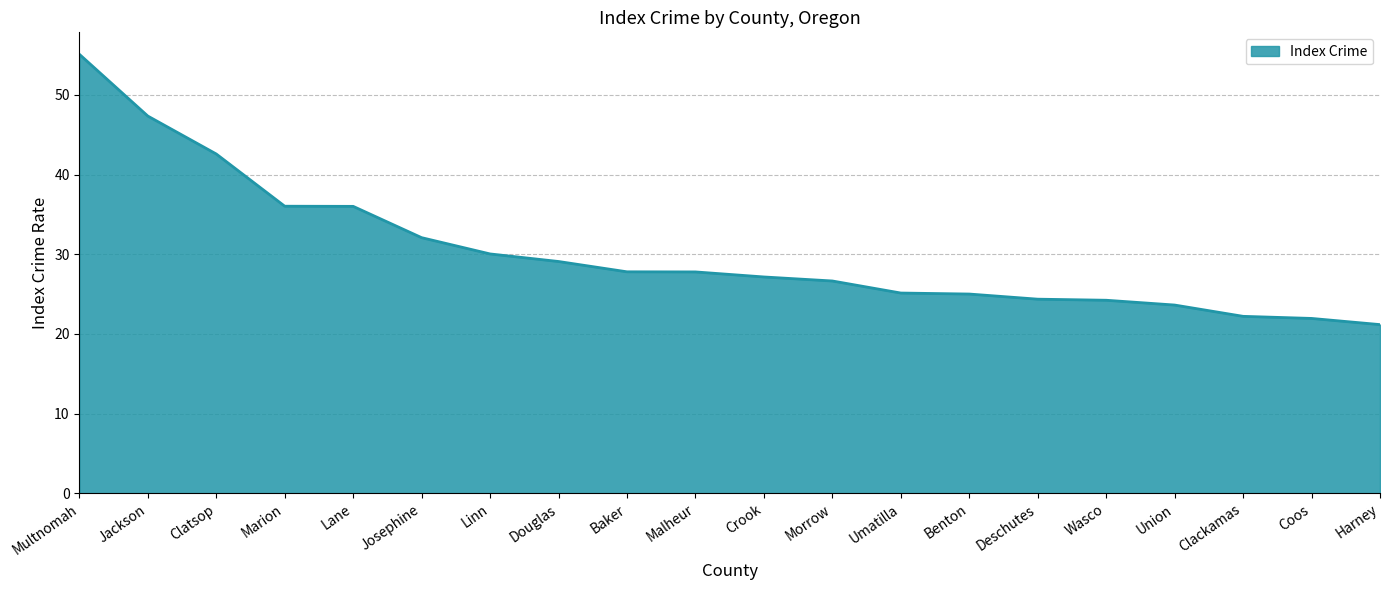

What is the ratio of the value at Clackamas to the value at Multnomah?

0.4